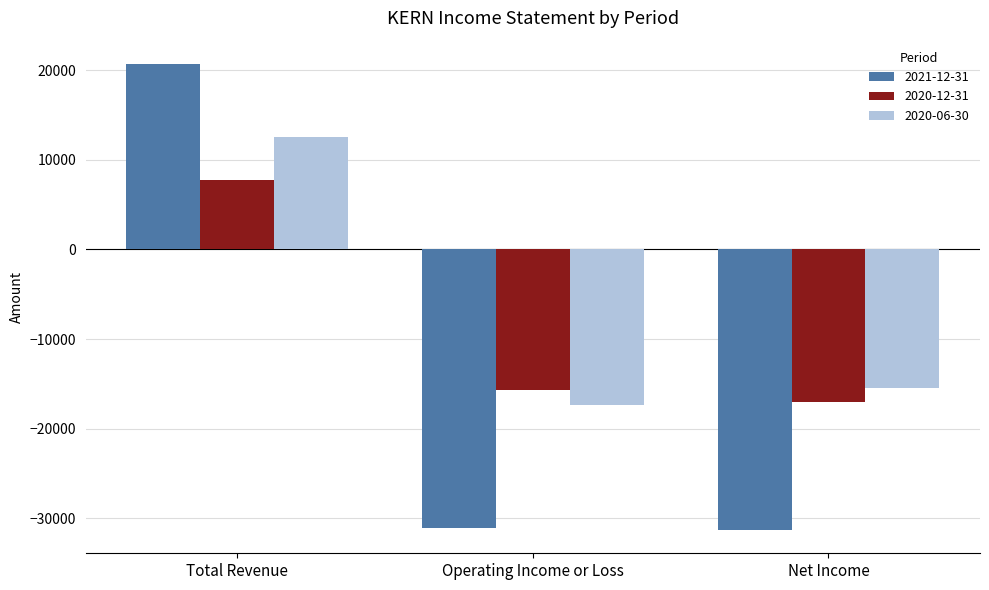

The value of 2020-06-30 at Operating Income or Loss is -17300. True or false?

True